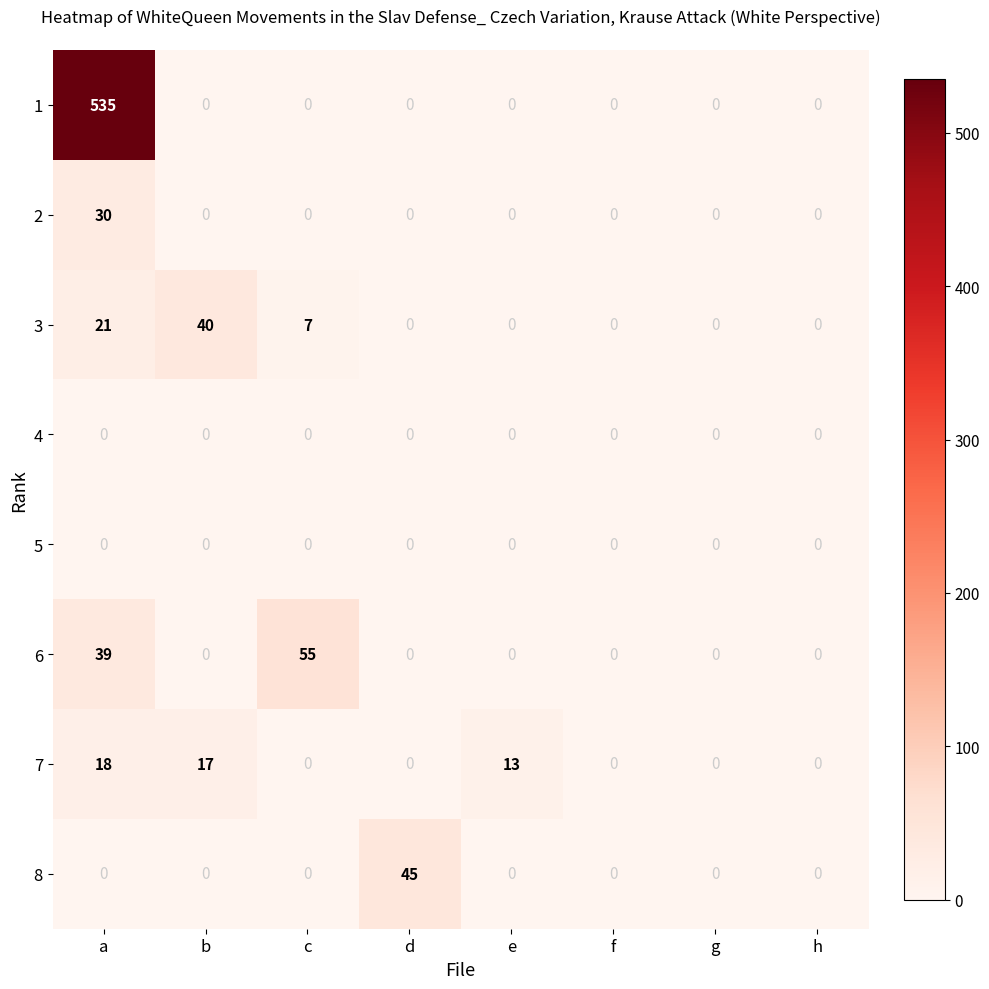

At which category is the sum across all series the highest?

a